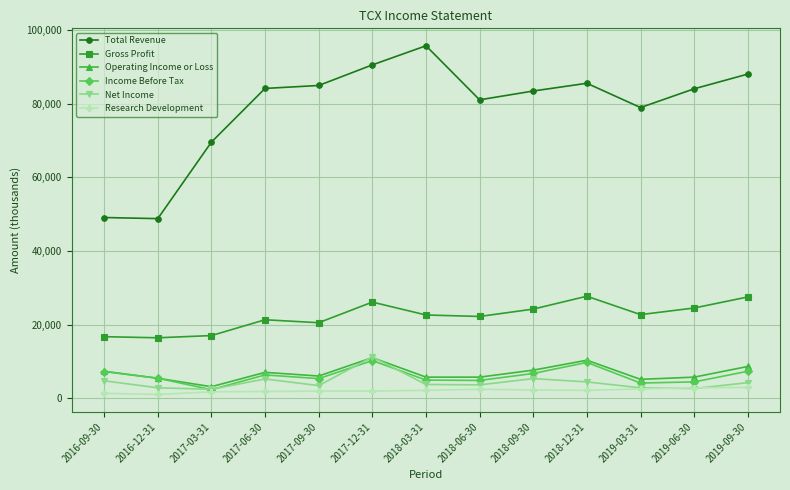

Does the chart display data point markers on the line(s)?

Yes